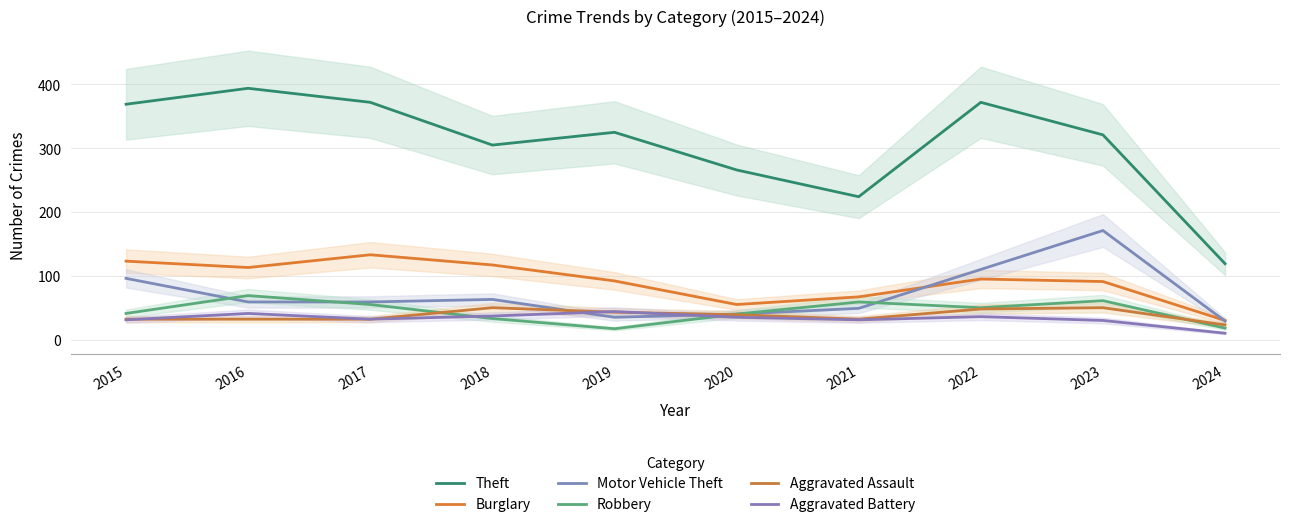

How many interior local valleys does the Aggravated Battery series have?

2